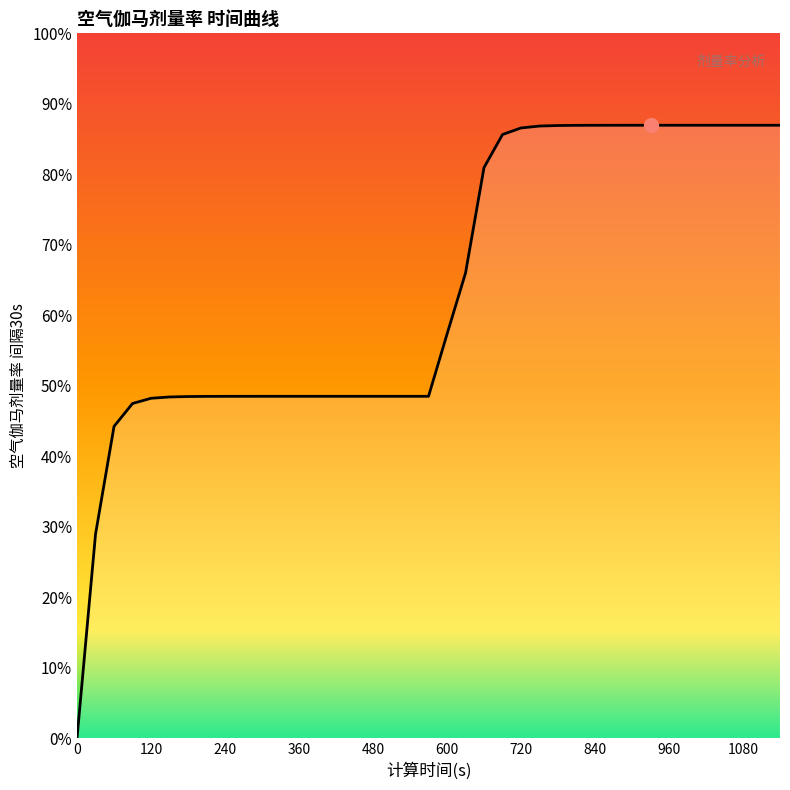

Does the chart have visible grid lines?

No